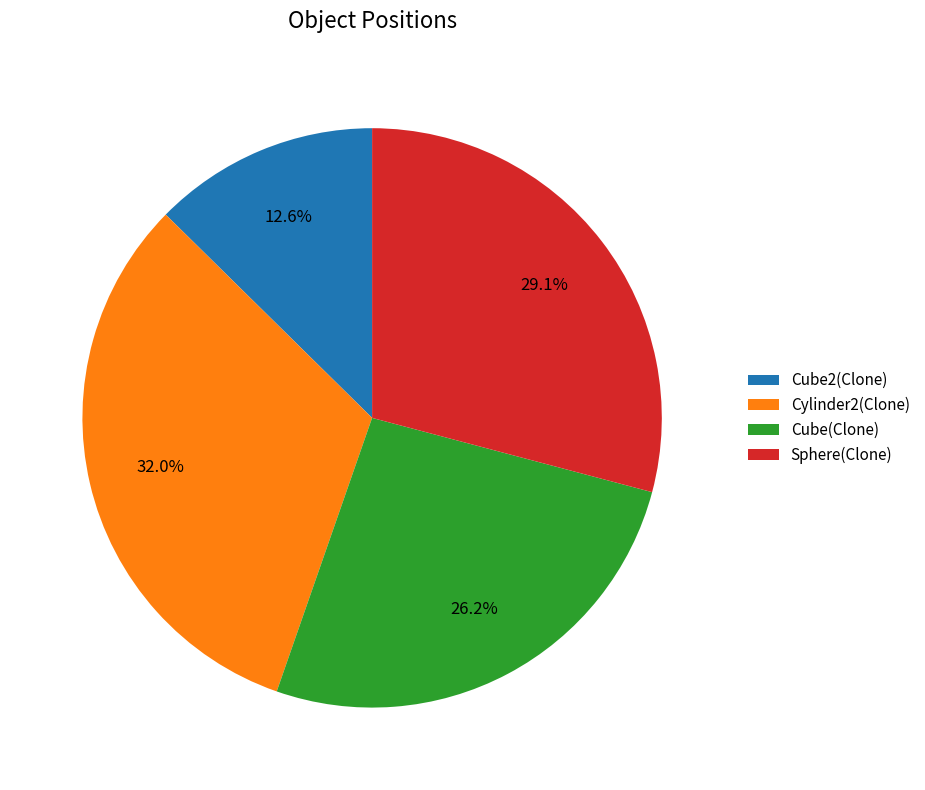

Does Cube2(Clone) account for over 50% of the chart?

No